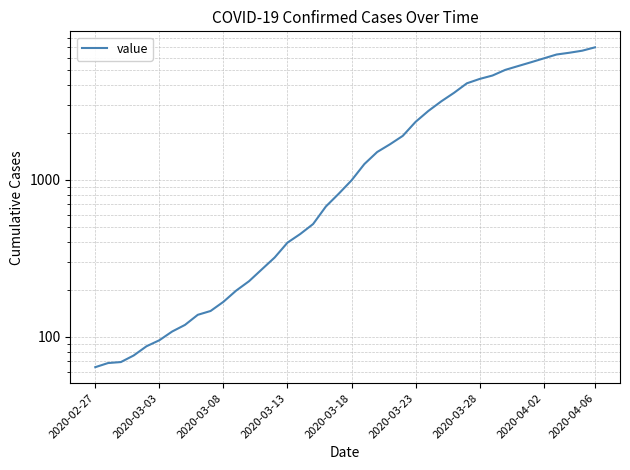

Where does the data first go above 993?

21